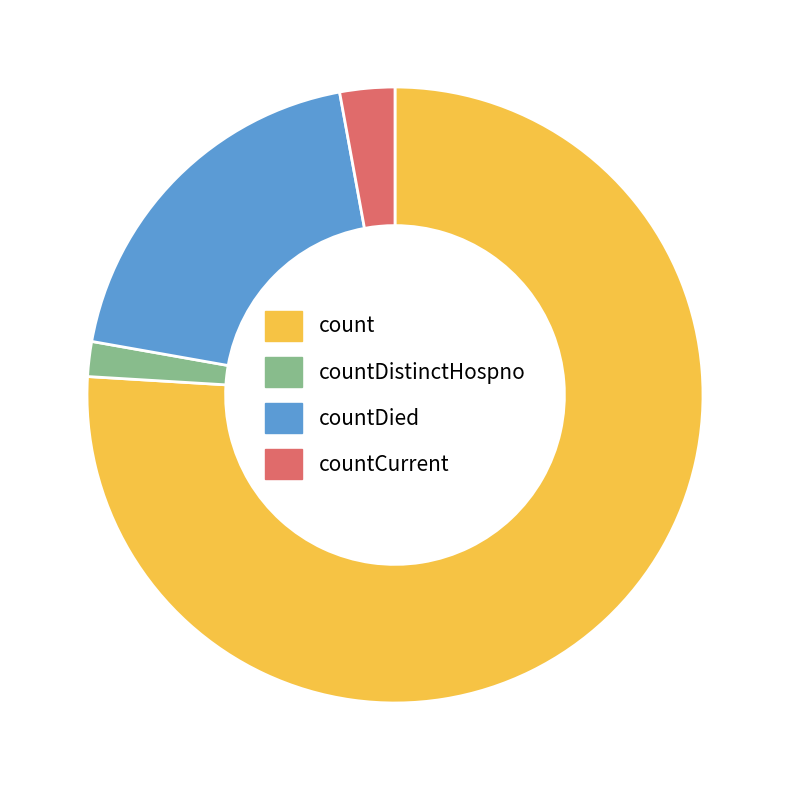

Between countDied and countCurrent, which is larger?

countDied